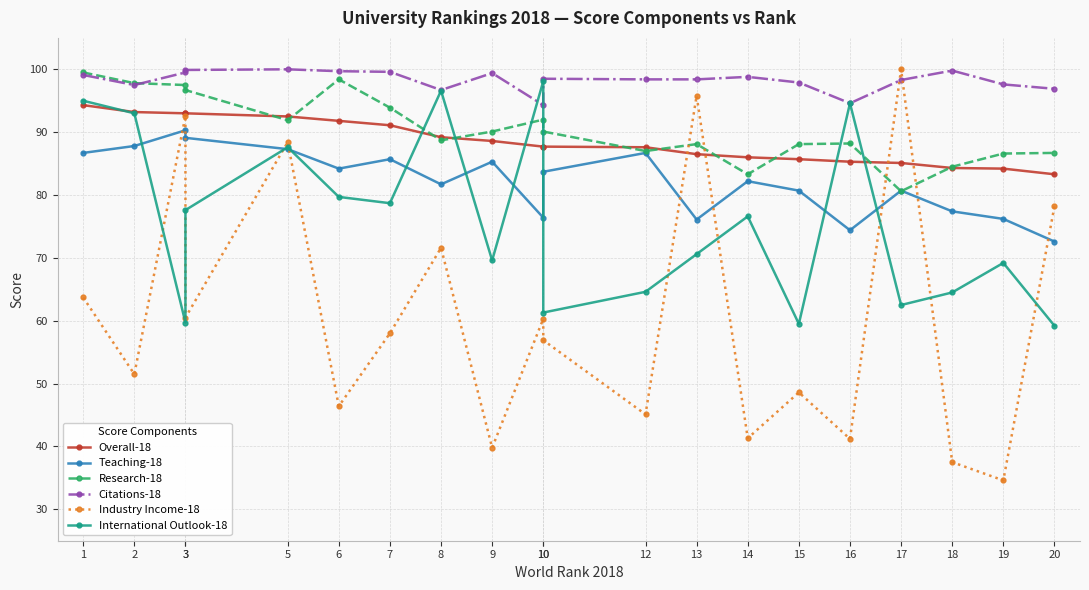

What is the difference between the maximum and second lowest values in the Overall-18 series?

10.1